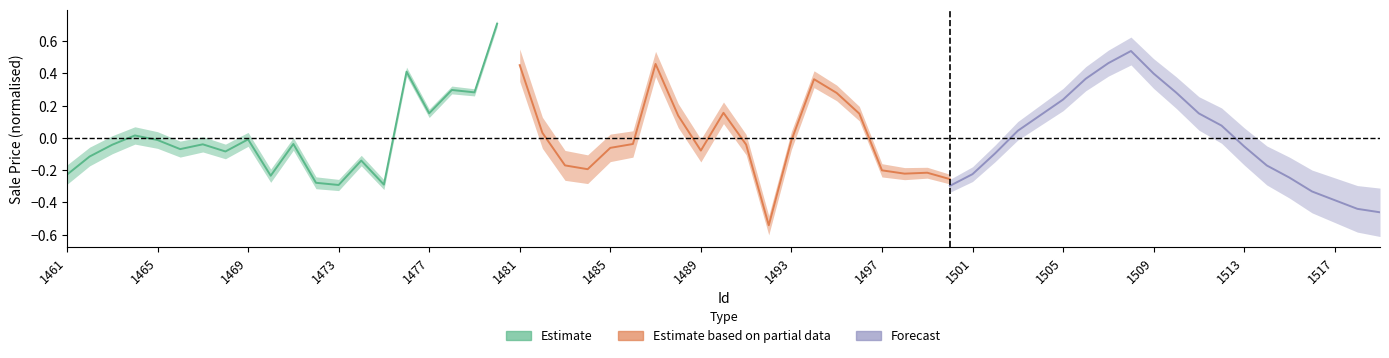

What are all the series names shown in the legend?

Estimate, Estimate based on partial data, Forecast